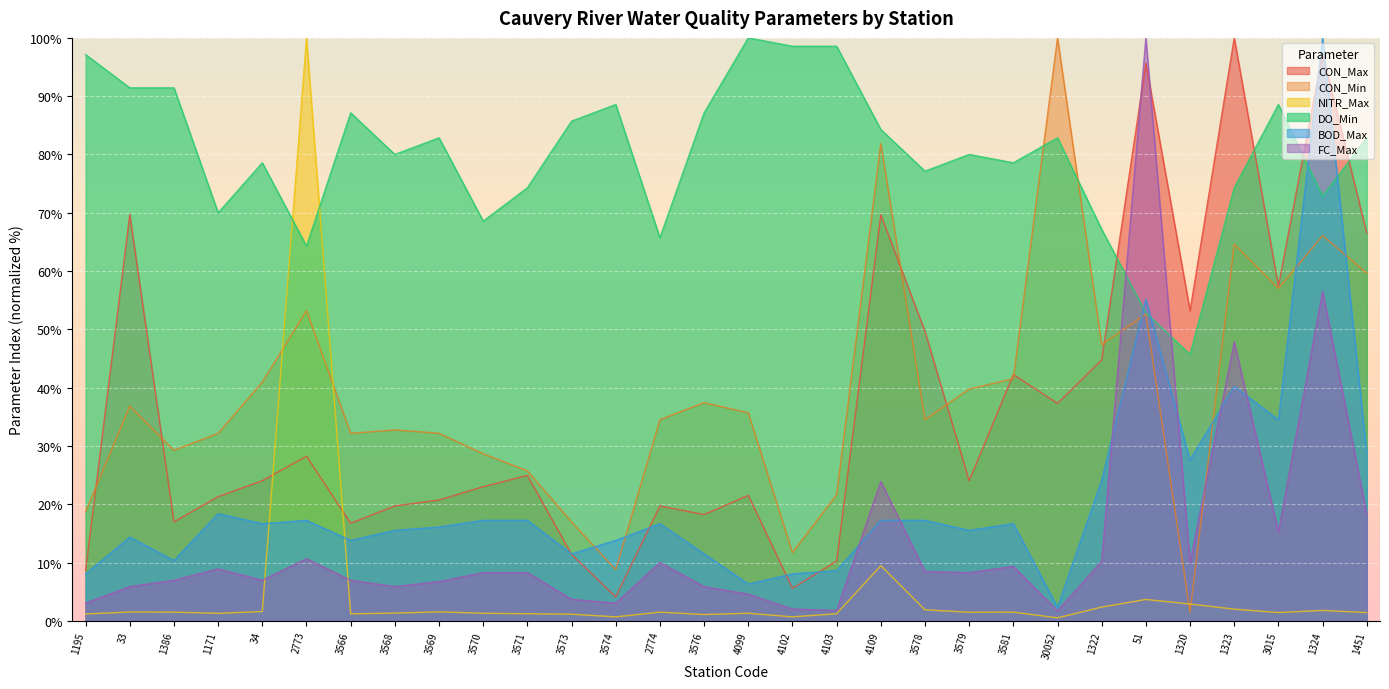

Rank the series by their maximum value, from highest to lowest.

CON_Max, CON_Min, NITR_Max, DO_Min, BOD_Max, FC_Max